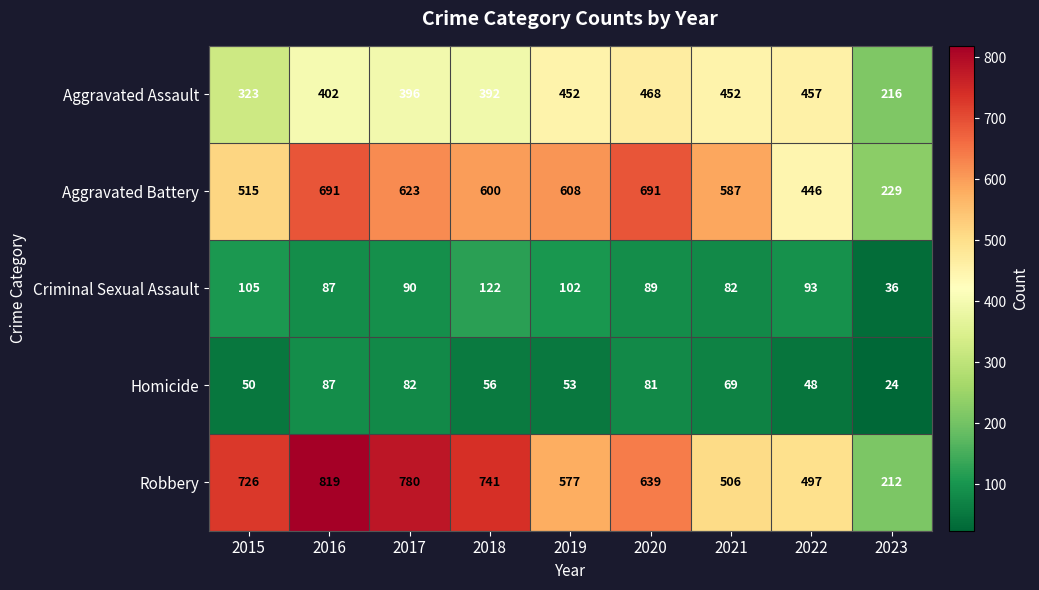

What is the greatest value displayed?

819